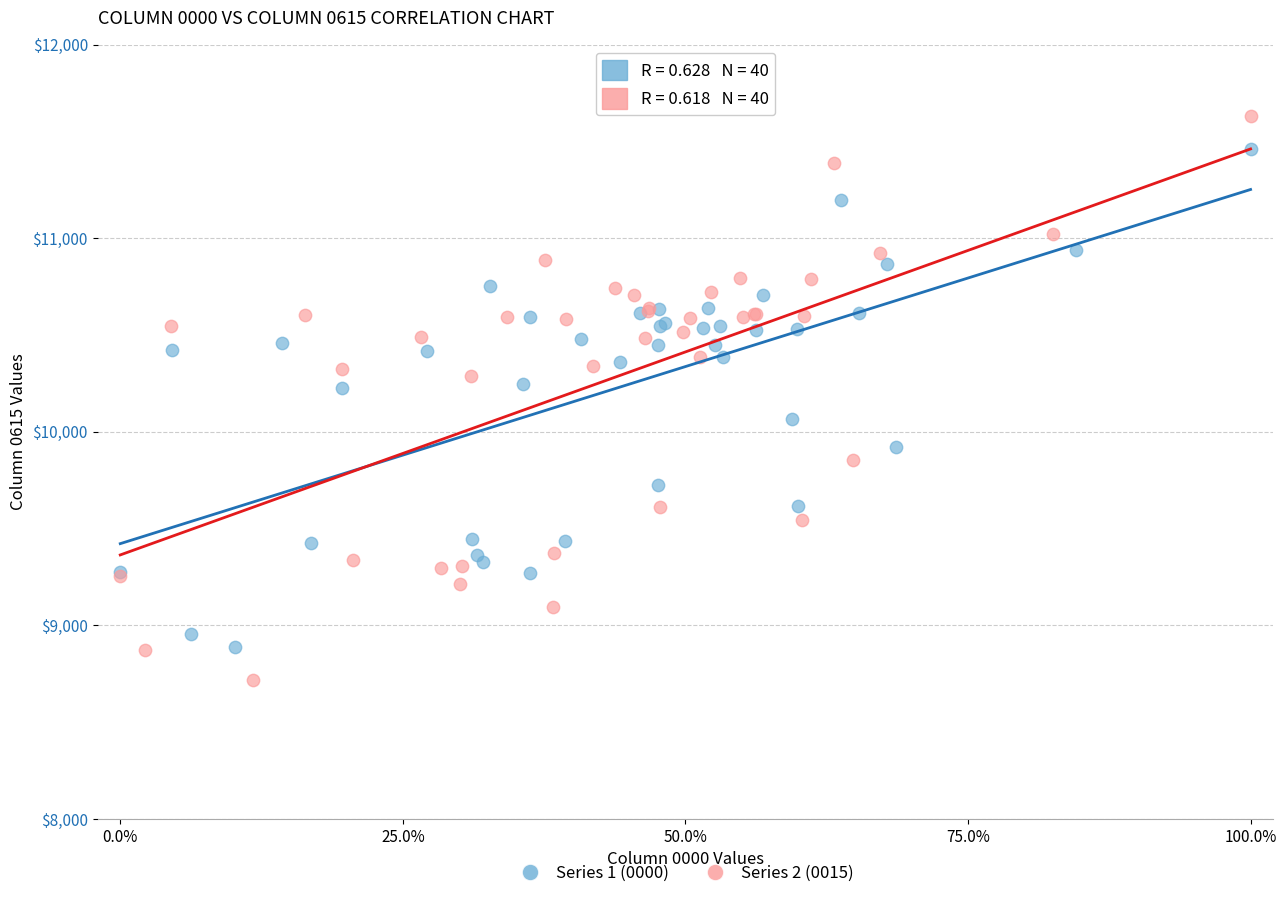

Which series contains the lowest Y value?

Series 2 (0015)